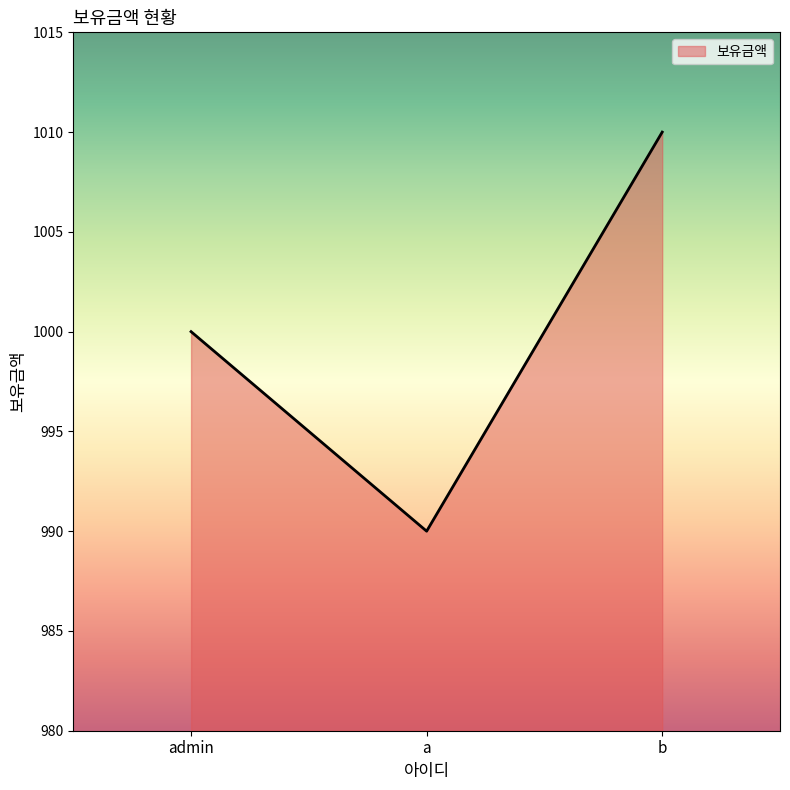

Reading left to right, transcribe all the data shown in this chart.

1000	990	1010